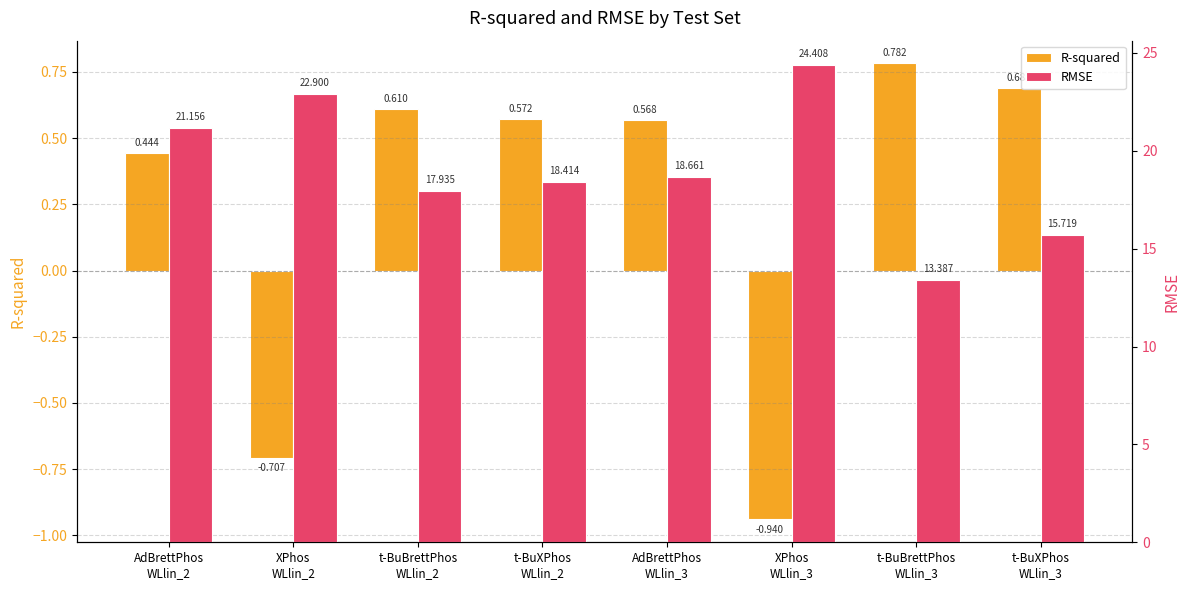

Which has a higher value, t-BuXPhos
WLlin_2 or t-BuBrettPhos
WLlin_2?

t-BuBrettPhos
WLlin_2